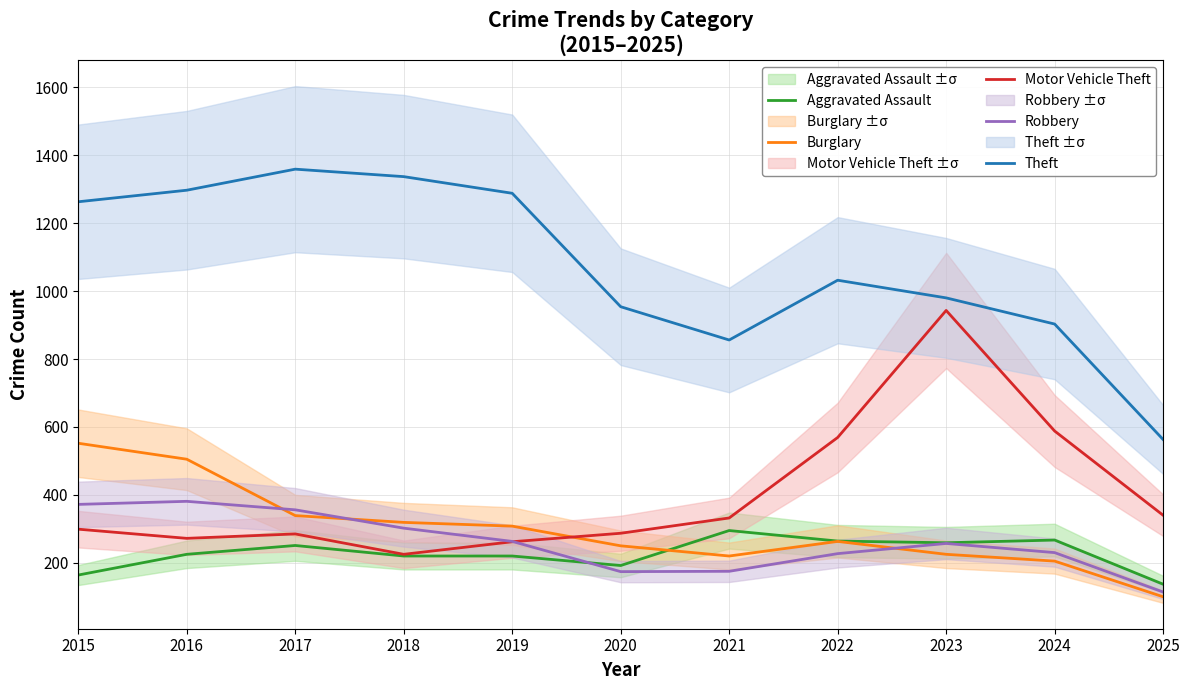

True or false: Robbery has more than 0 interior local peaks.

True